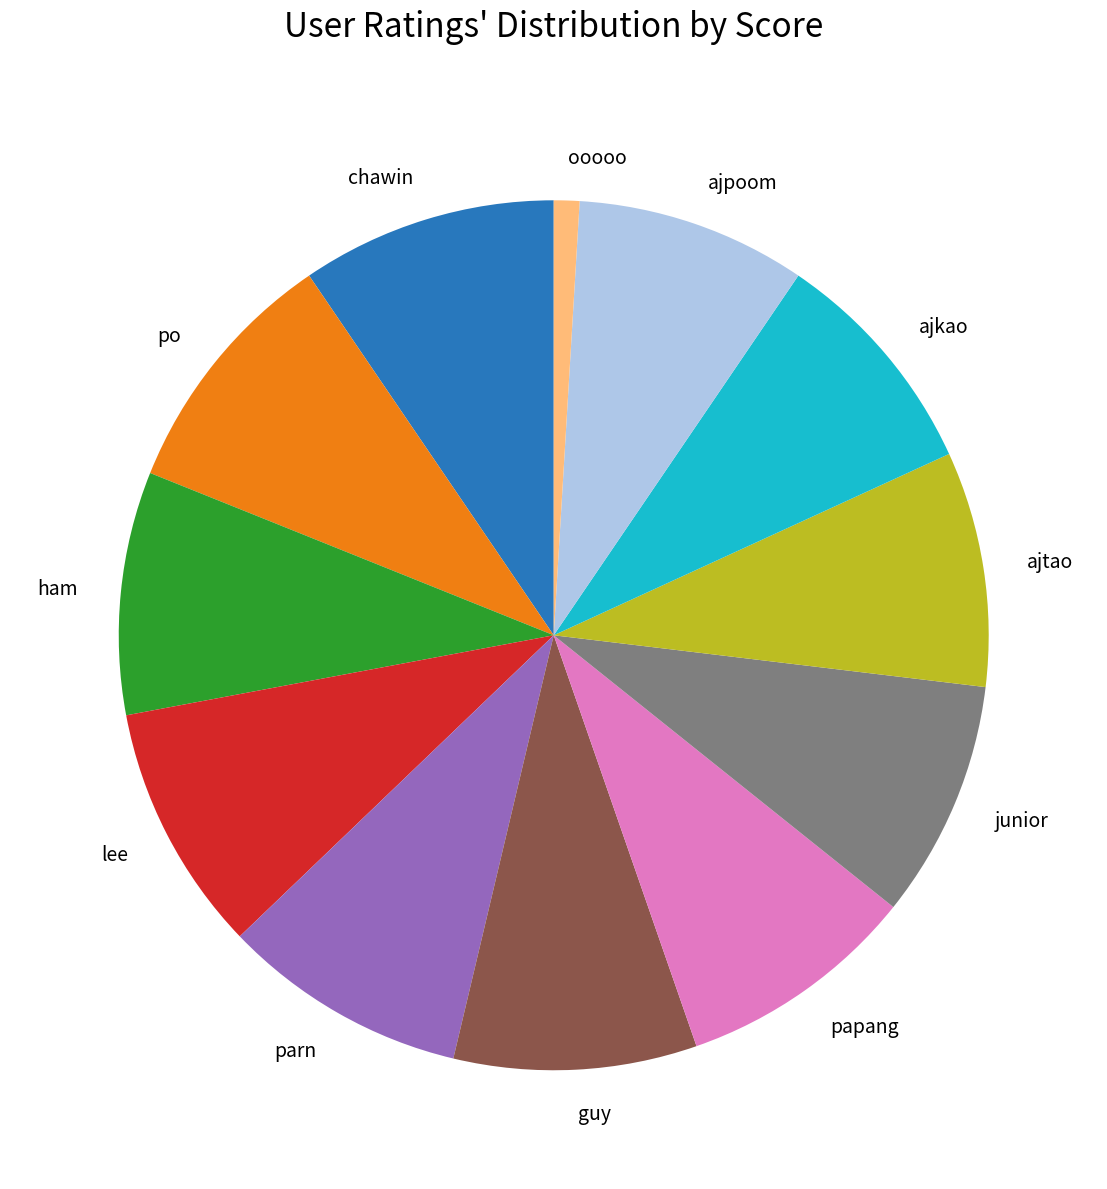

Which category has the smallest portion of the pie?

ooooo